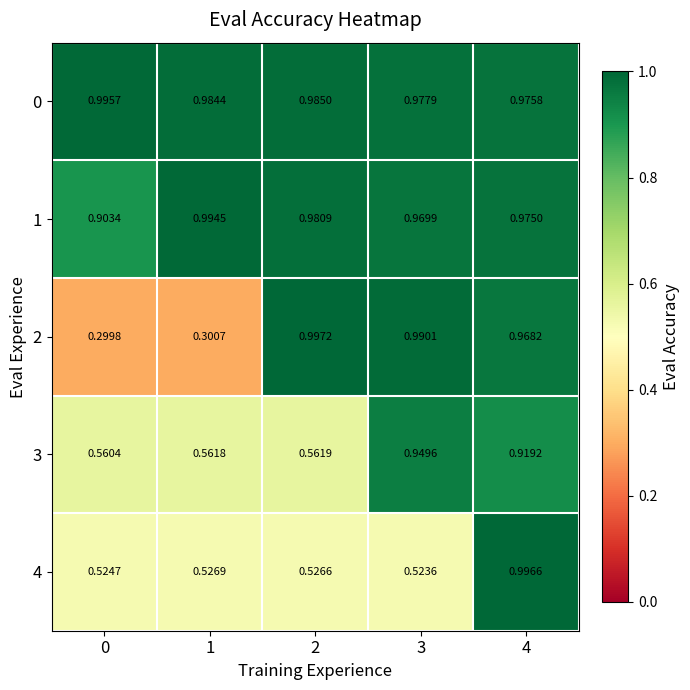

Is the value of 3 at 1 greater than the value of 4 at 1?

Yes